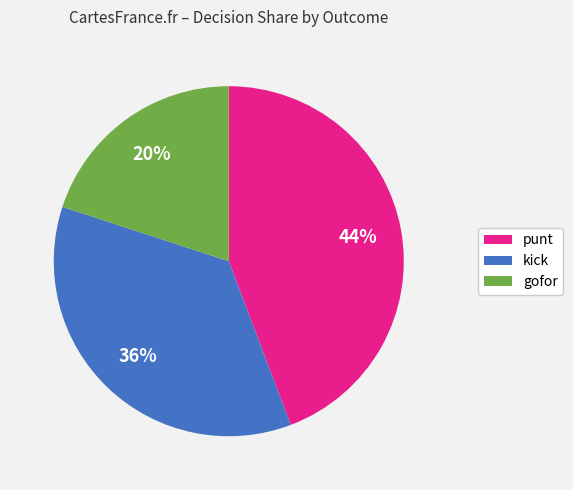

To the nearest percent, what is the average slice percentage?

33%